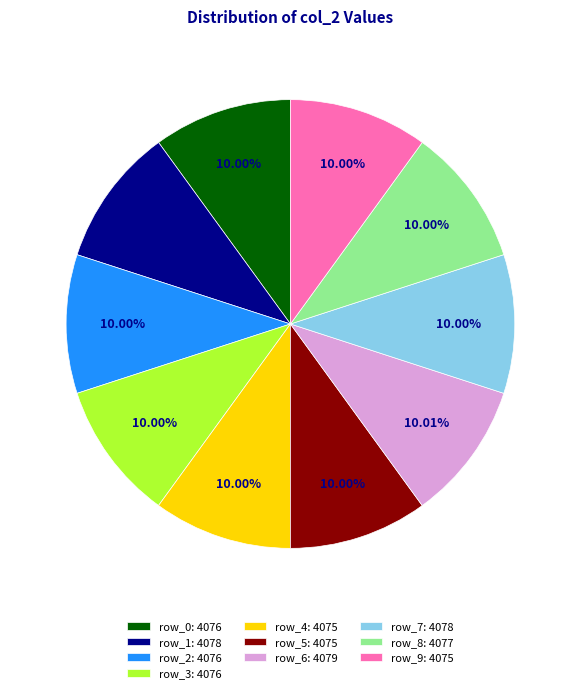

True or false: row_7 accounts for 22% of the total.

False